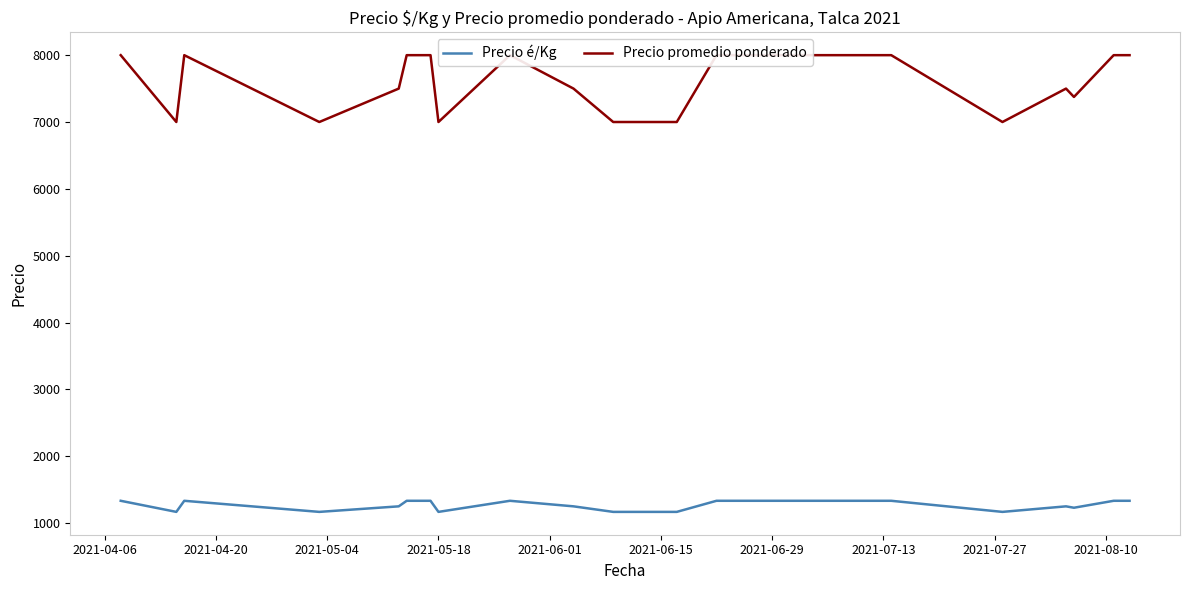

What is the highest value of the Precio é/Kg series?

1333